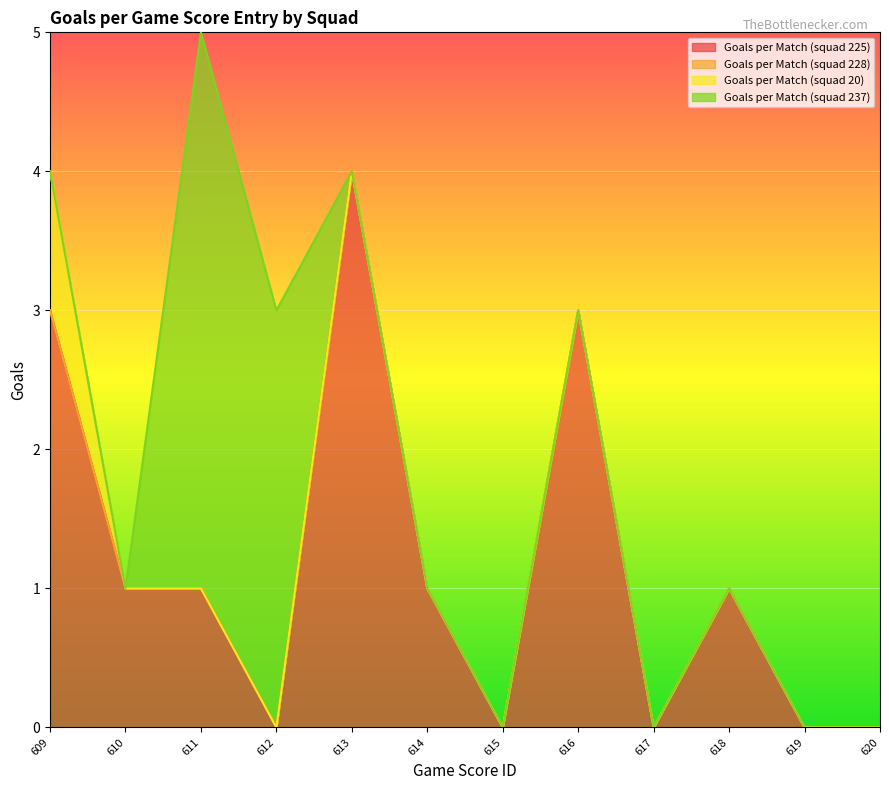

At 619, list the series in order from smallest to largest.

Goals per Match (squad 225), Goals per Match (squad 228), Goals per Match (squad 20), Goals per Match (squad 237)